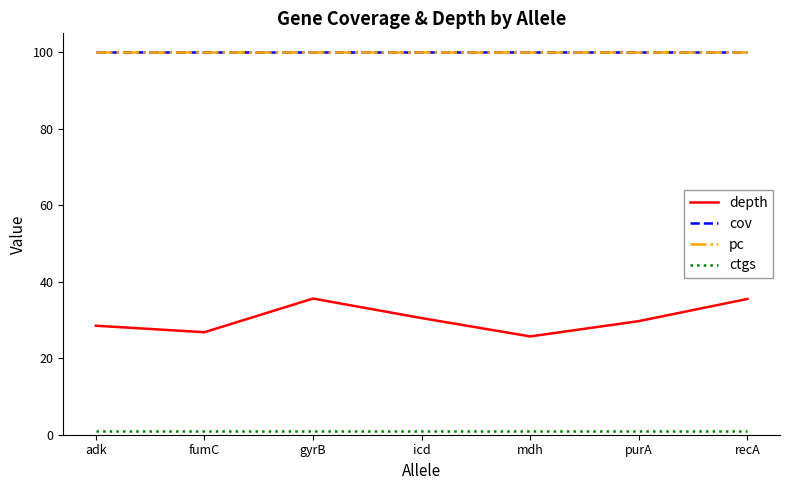

True or false: pc has a value of 100.0 at gyrB.

True